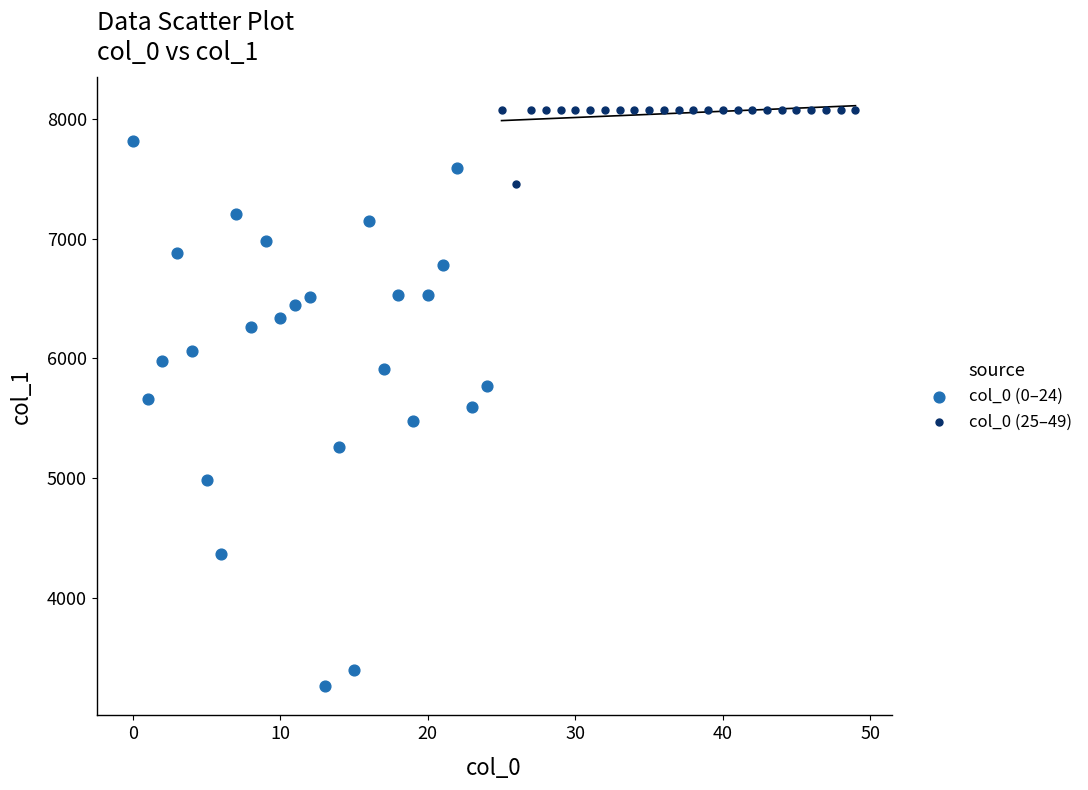

Which series contains the lowest Y value?

col_0 (0–24)